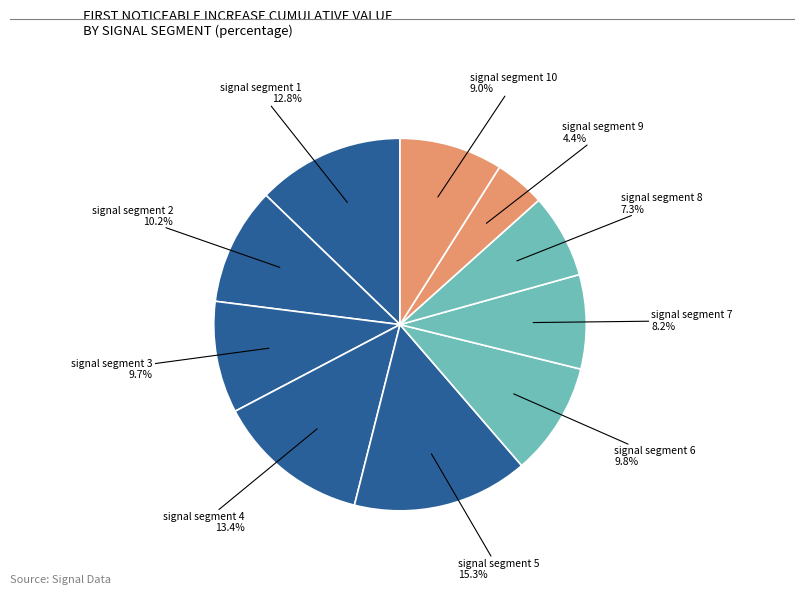

To the nearest percent, what is the difference between the largest and smallest slice percentages?

11%